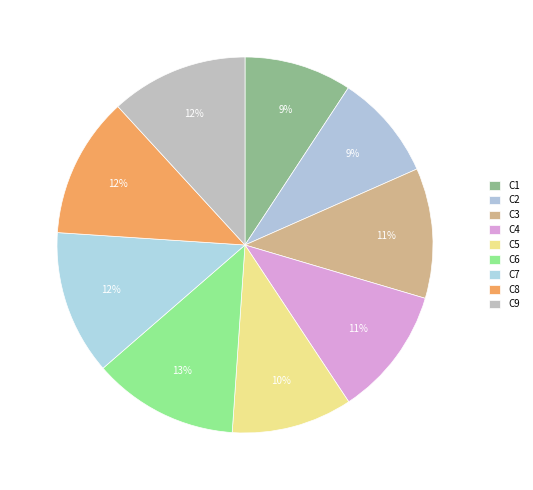

How many slices are in this pie chart?

9